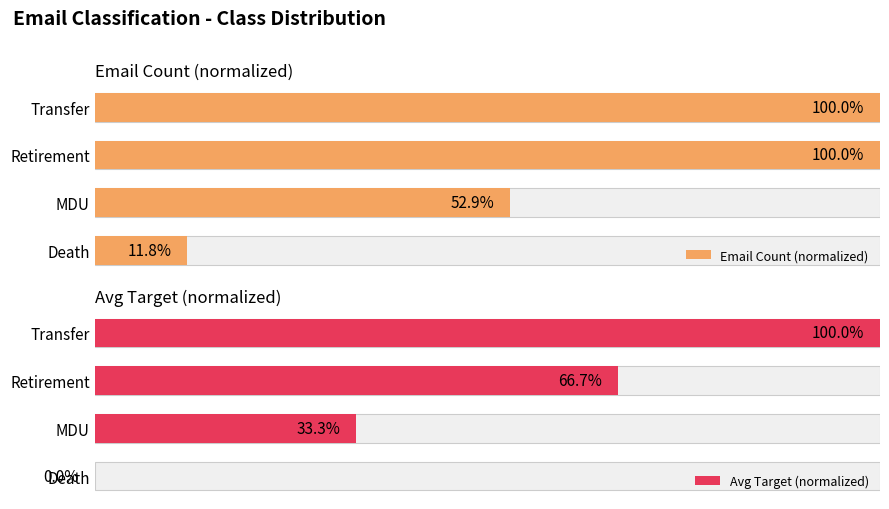

How many groups of bars are there?

4